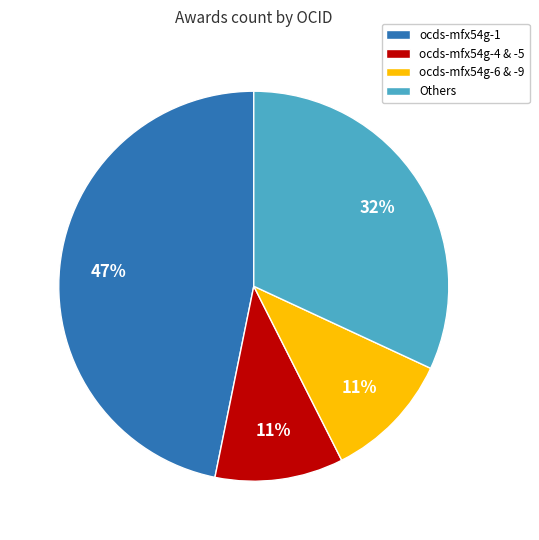

Combined, do ocds-mfx54g-4 & -5 and ocds-mfx54g-1 account for over 50%?

Yes